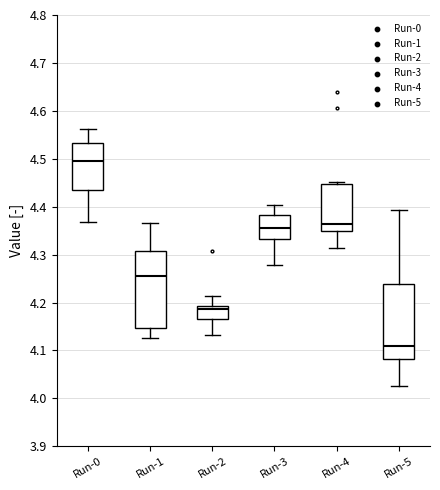

Reading left to right, read every box against the y-axis: the position of its median line, the range the box covers, and the ends of its whiskers. The values are not printed on the chart, so give them approximately, as read against the axis.

Run-0: median 4.50, box 4.44 to 4.53, whiskers 4.37 to 4.56
Run-1: median 4.26, box 4.15 to 4.31, whiskers 4.13 to 4.37
Run-2: median 4.19 (just below the box's upper edge), box 4.17 to 4.19, whiskers 4.13 to 4.21
Run-3: median 4.36, box 4.33 to 4.38, whiskers 4.28 to 4.40
Run-4: median 4.36, box 4.35 to 4.45, whiskers 4.31 to 4.45 (just above the box's upper edge)
Run-5: median 4.11, box 4.08 to 4.24, whiskers 4.03 to 4.39